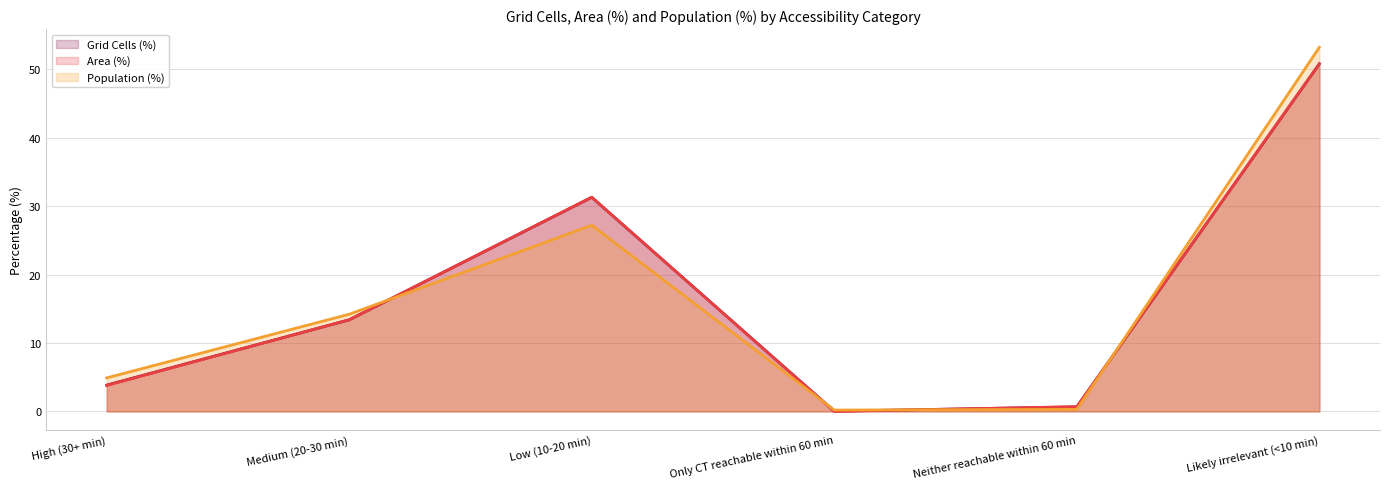

How many categories are shown in the chart?

6